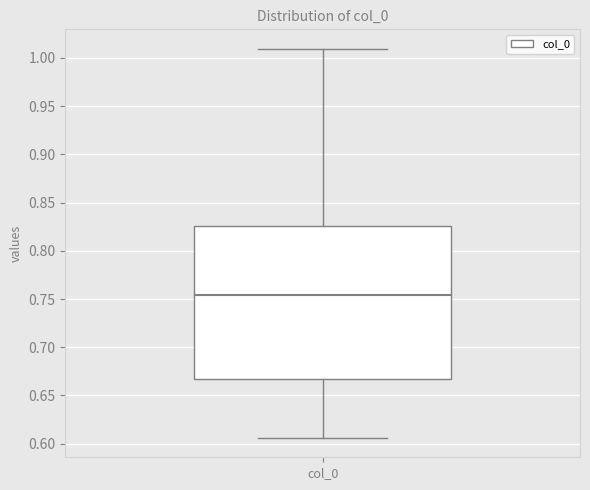

Transcribe this box plot: give where the median line is, the range the box spans, and where the two whiskers end, as read against the y-axis. The values are not printed on the chart, so give them approximately, as read against the axis.

median 0.755, box 0.665 to 0.825, whiskers 0.605 to 1.010